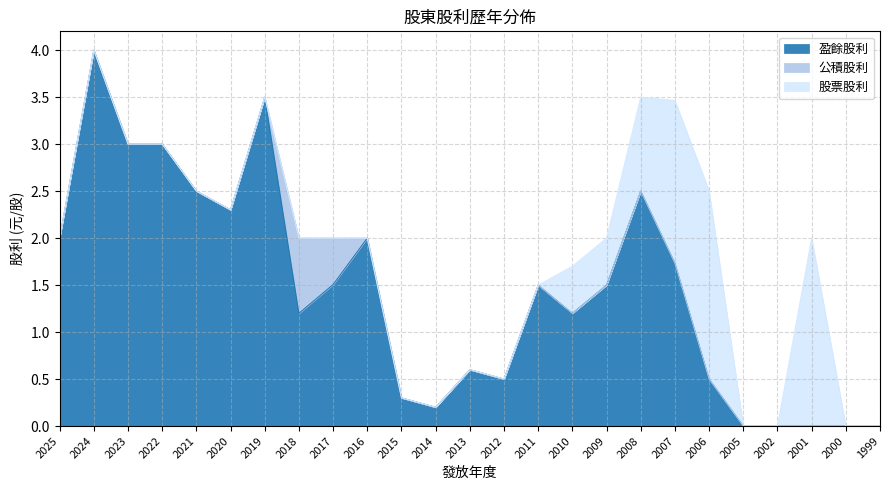

Which has a higher value, 2006 or 2008?

2008